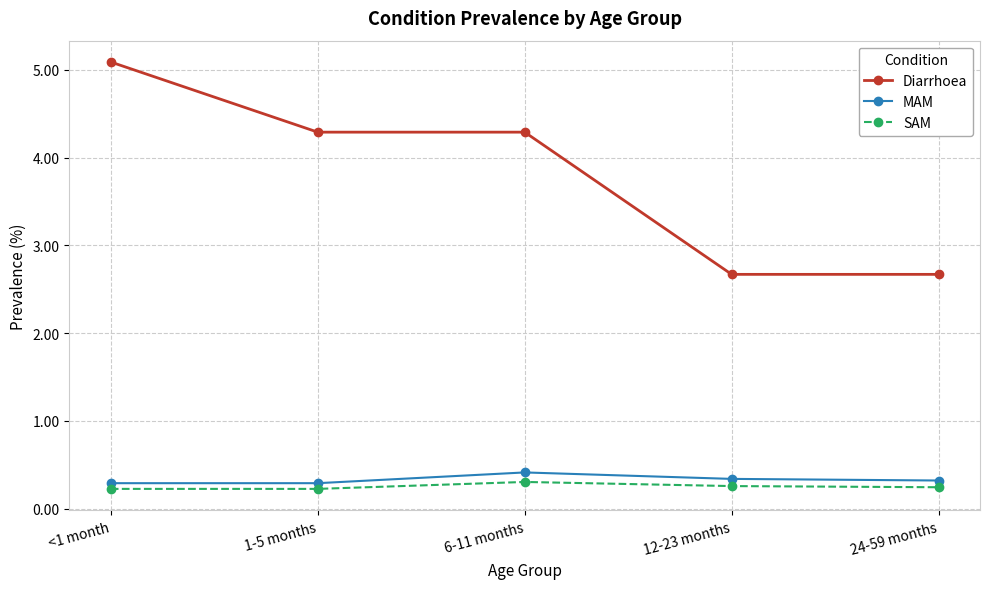

At how many categories does at least one series exceed 4?

3